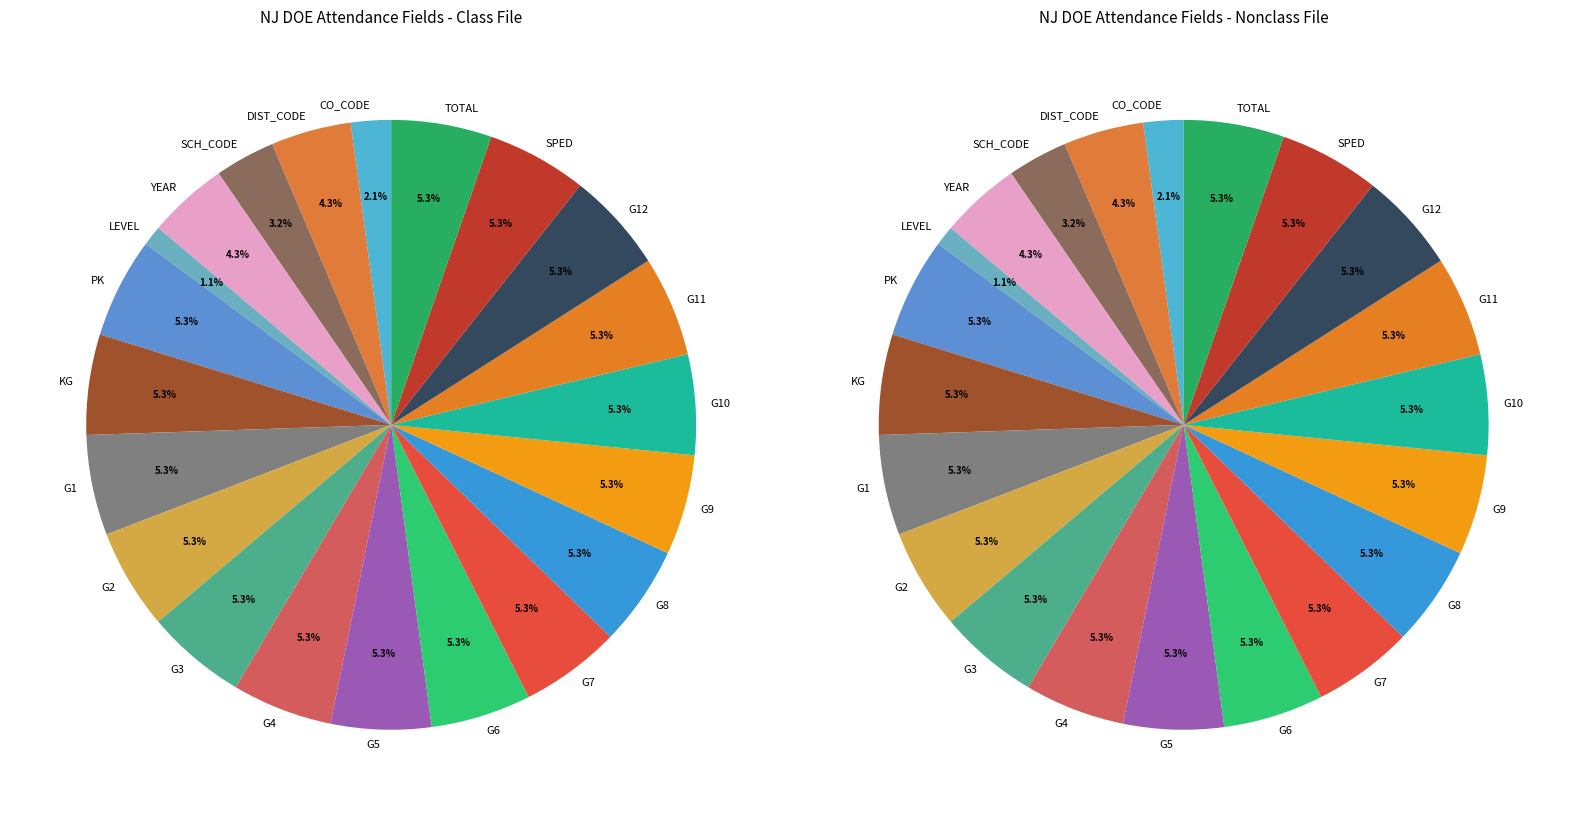

Does LEVEL represent more than half of the total?

No